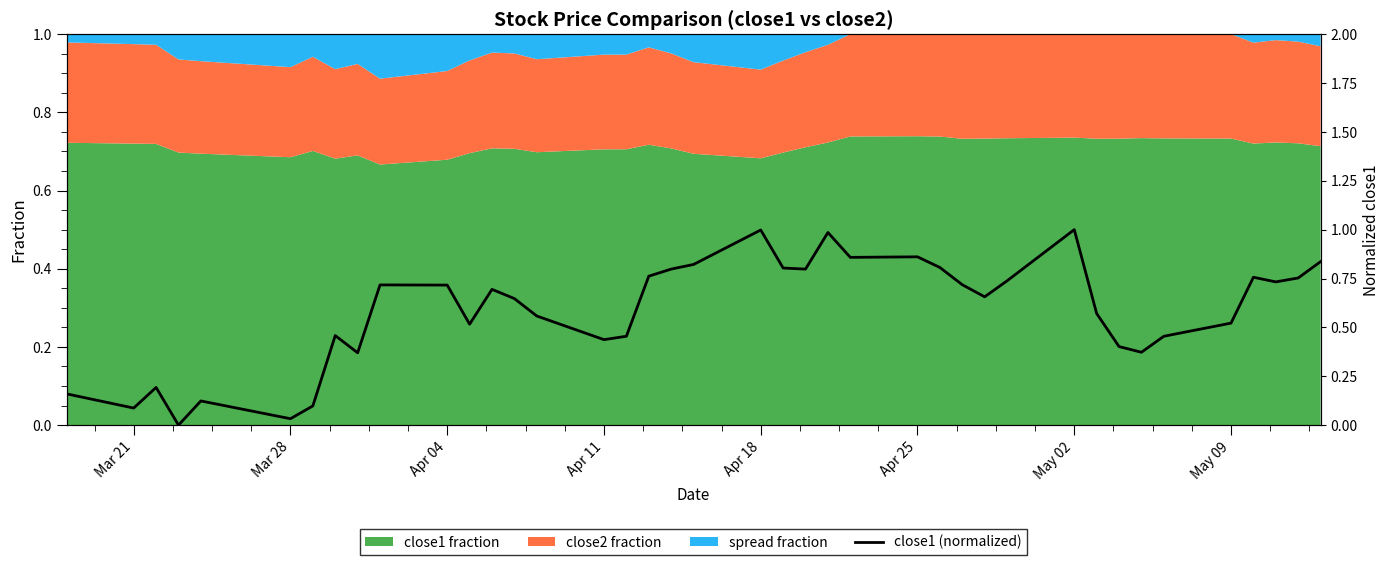

The value of close1 fraction at Apr 18 is 0.4. True or false?

False